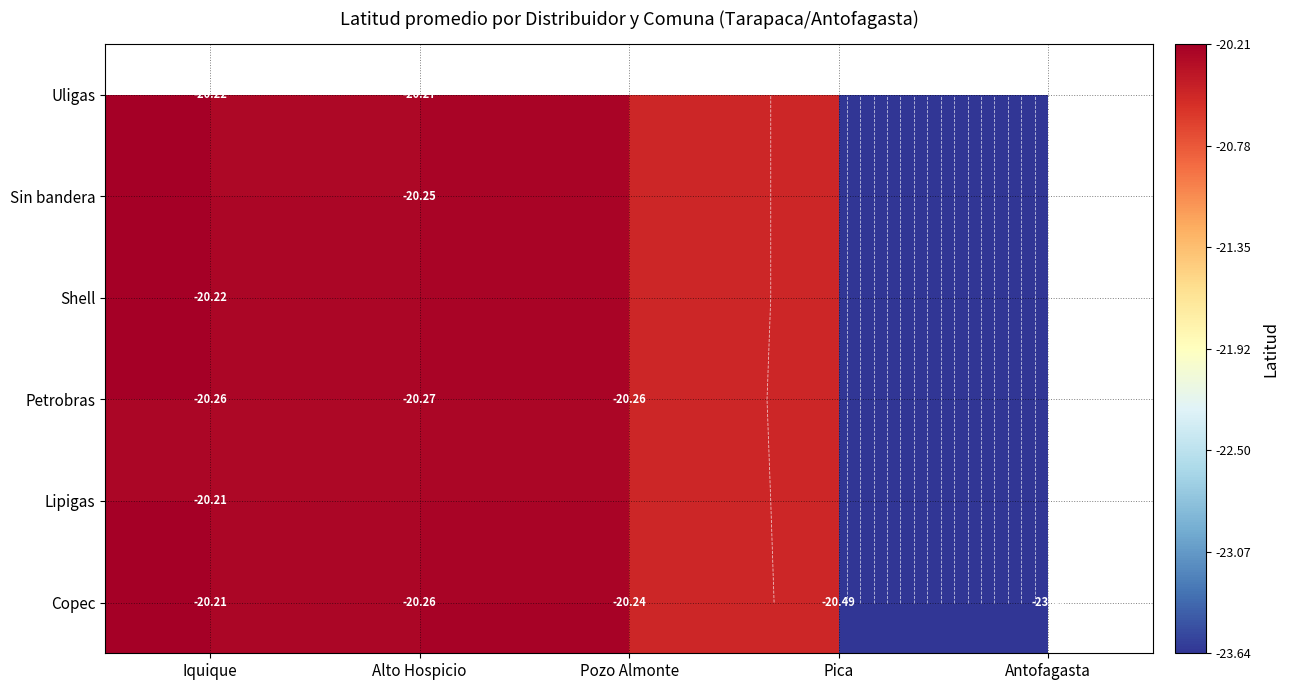

At how many categories does at least one series exceed -23?

4